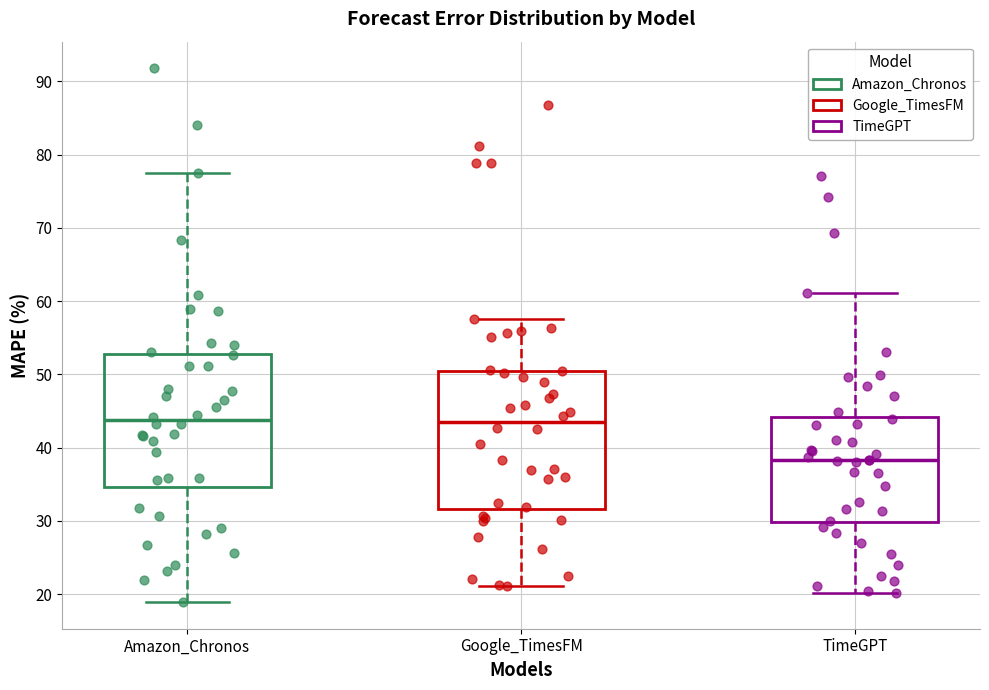

Reading left to right, read every box against the y-axis: the position of its median line, the range the box covers, and the ends of its whiskers. The values are not printed on the chart, so give them approximately, as read against the axis.

Amazon_Chronos: median 44, box 35 to 53, whiskers 19 to 77
Google_TimesFM: median 43, box 32 to 50, whiskers 21 to 58
TimeGPT: median 38, box 30 to 44, whiskers 20 to 61